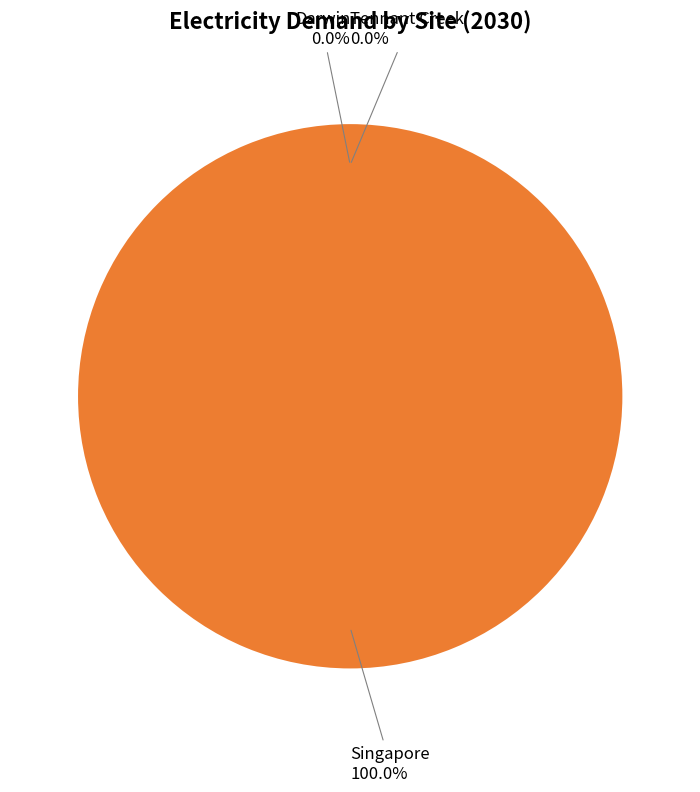

Which category has the smallest portion of the pie?

Darwin